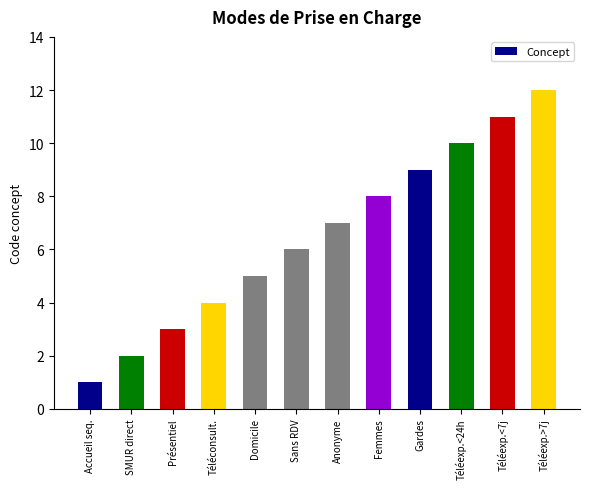

The value at Domicile is 5. True or false?

True